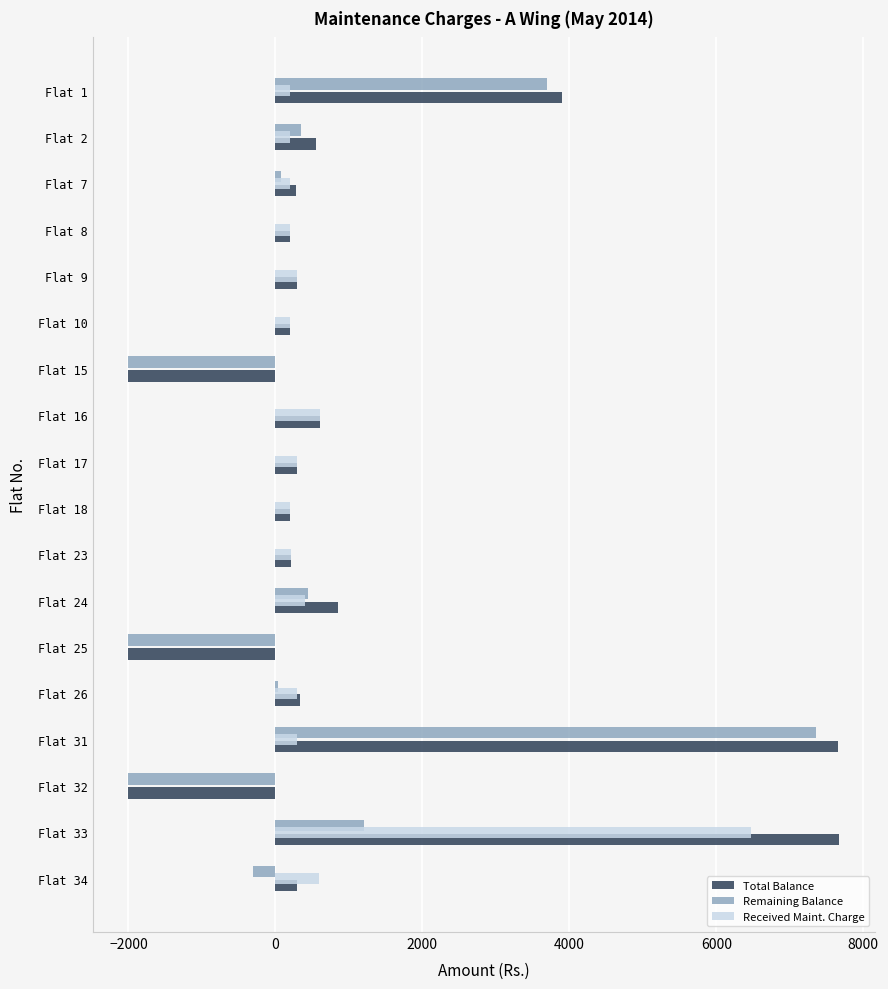

What is the greatest value displayed?

7670